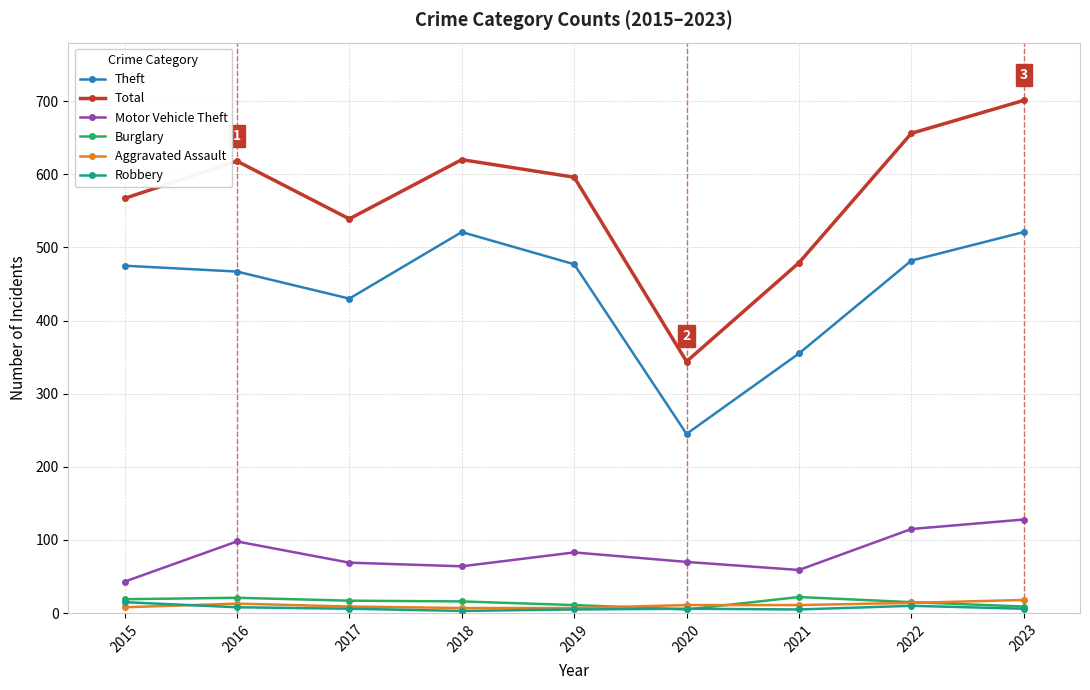

The value of Total at 2017 is 902. True or false?

False